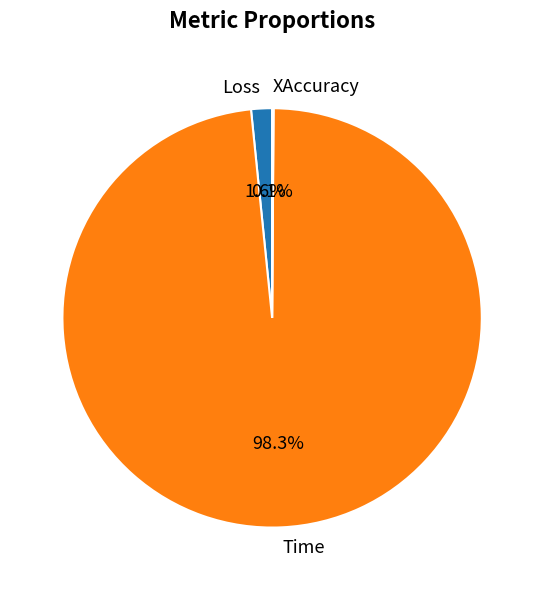

What percentage do Time and Loss together represent?

99.9%